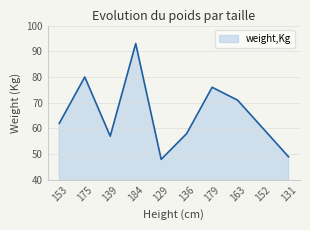

Is it true that the value at 136 is 58?

True